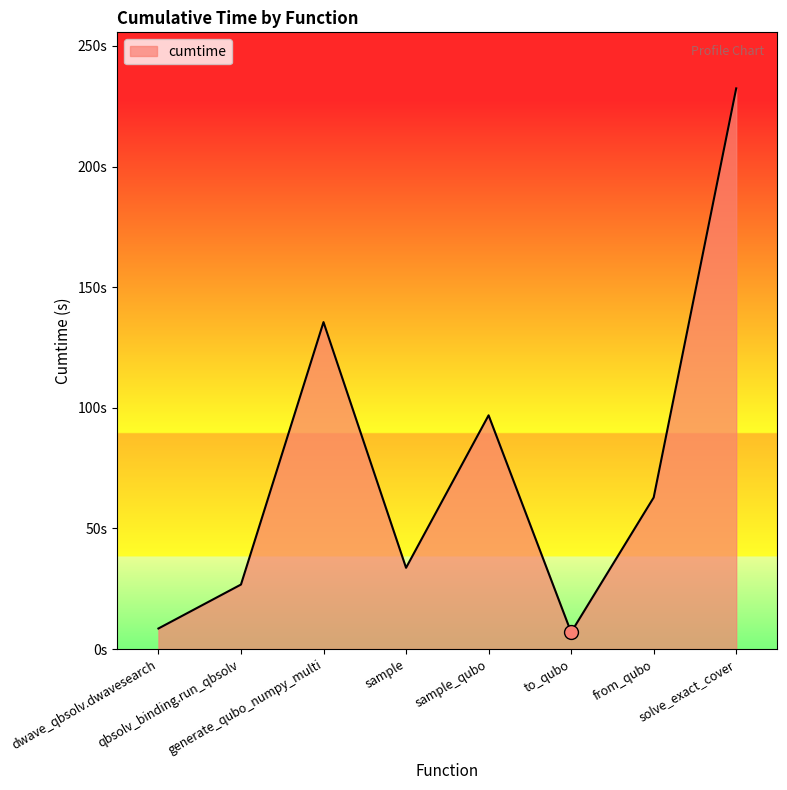

Does the chart have visible grid lines?

No